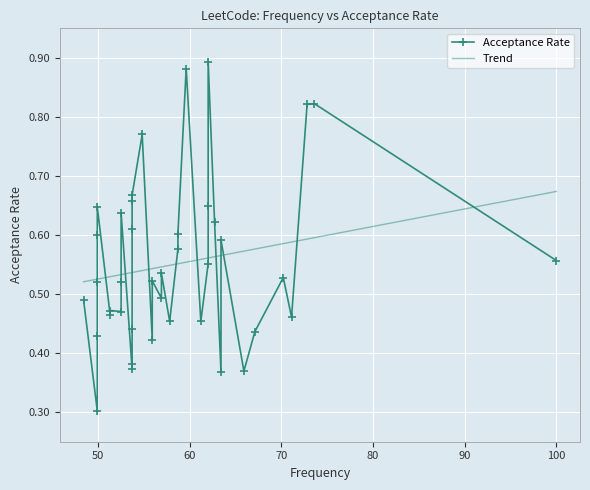

What is the change in value from 9 to 24?

-0.2